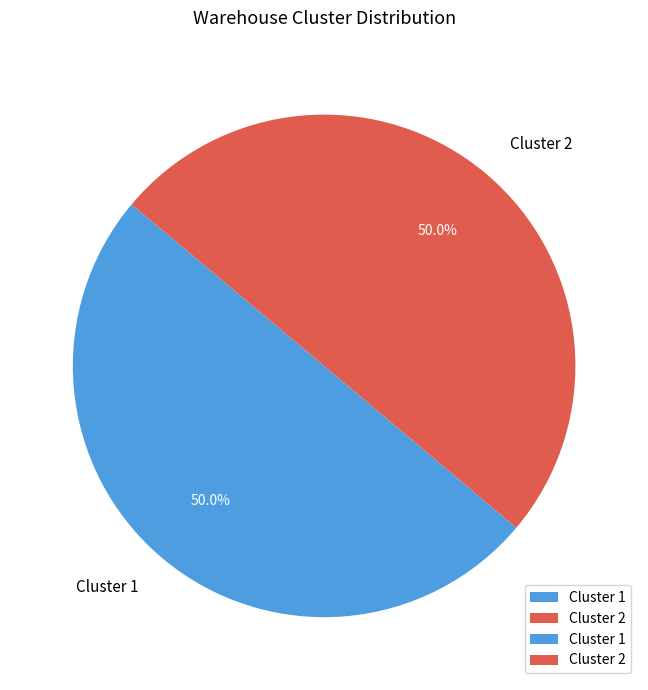

To the nearest percent, what is the average slice percentage?

50%